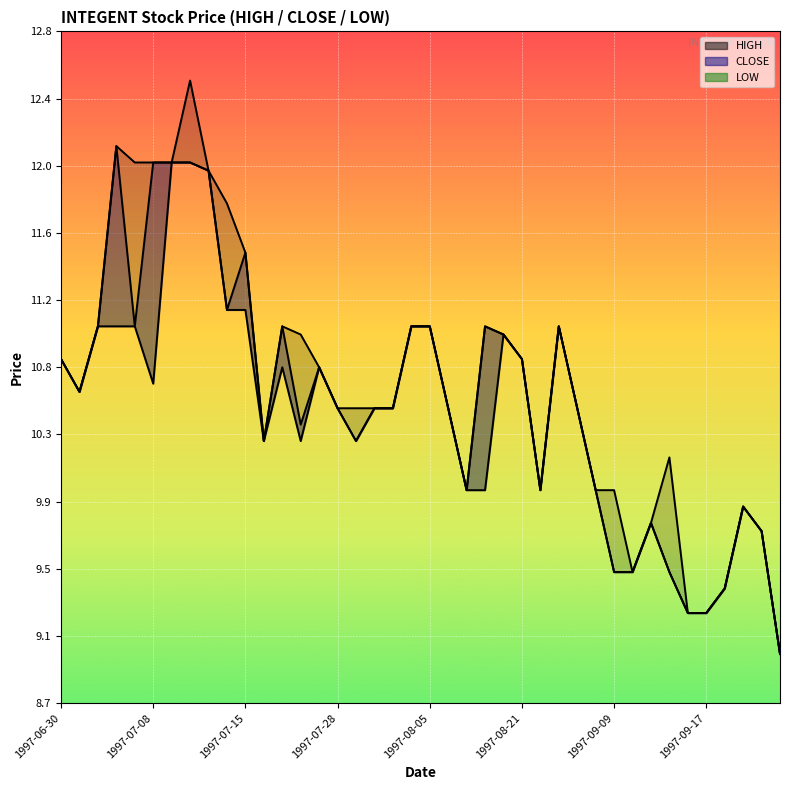

What is the label of the 33rd point from the left?

1997-09-11